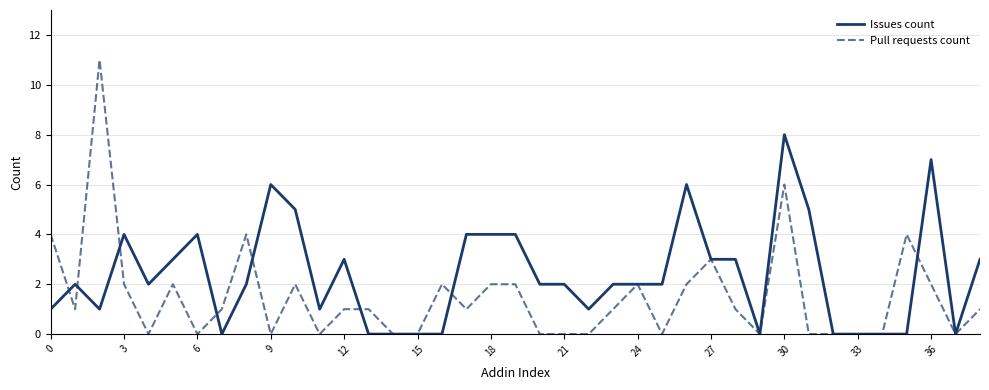

List the series in order of their overall mean, lowest first.

Pull requests count, Issues count